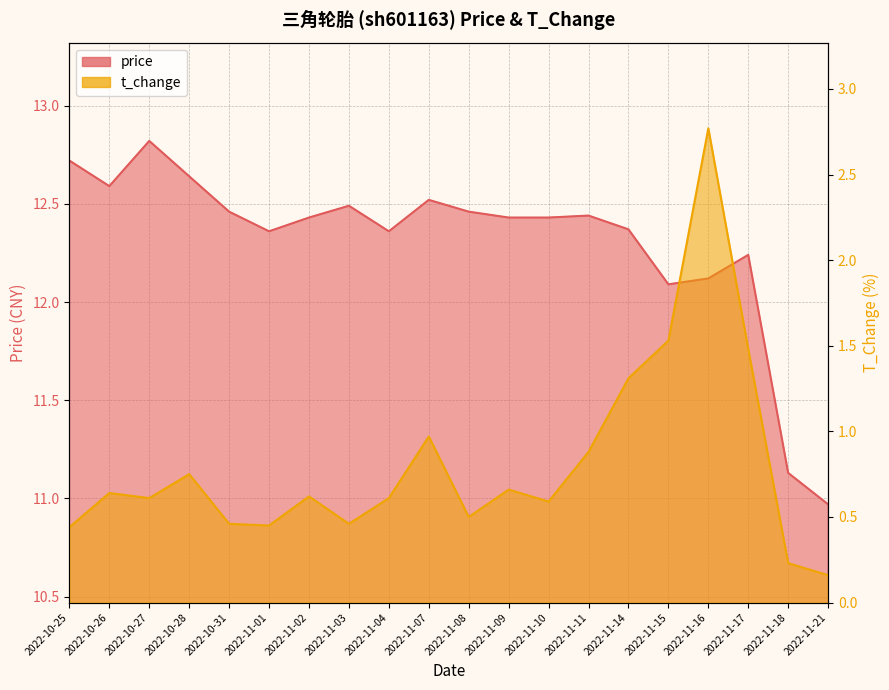

True or false: t_change has a value of 0.8 at 2022-10-28.

True